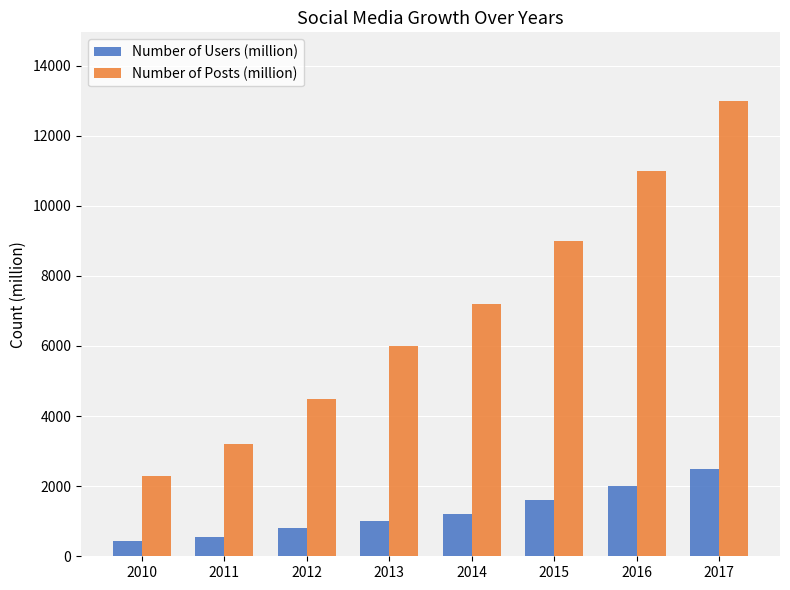

At how many categories does at least one series exceed 1117?

8